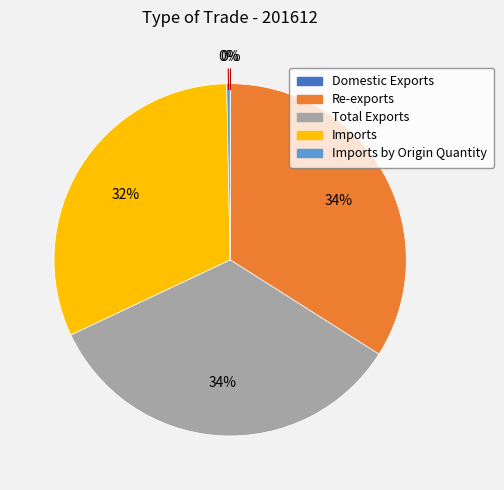

To the nearest percent, what is the average slice percentage?

20%